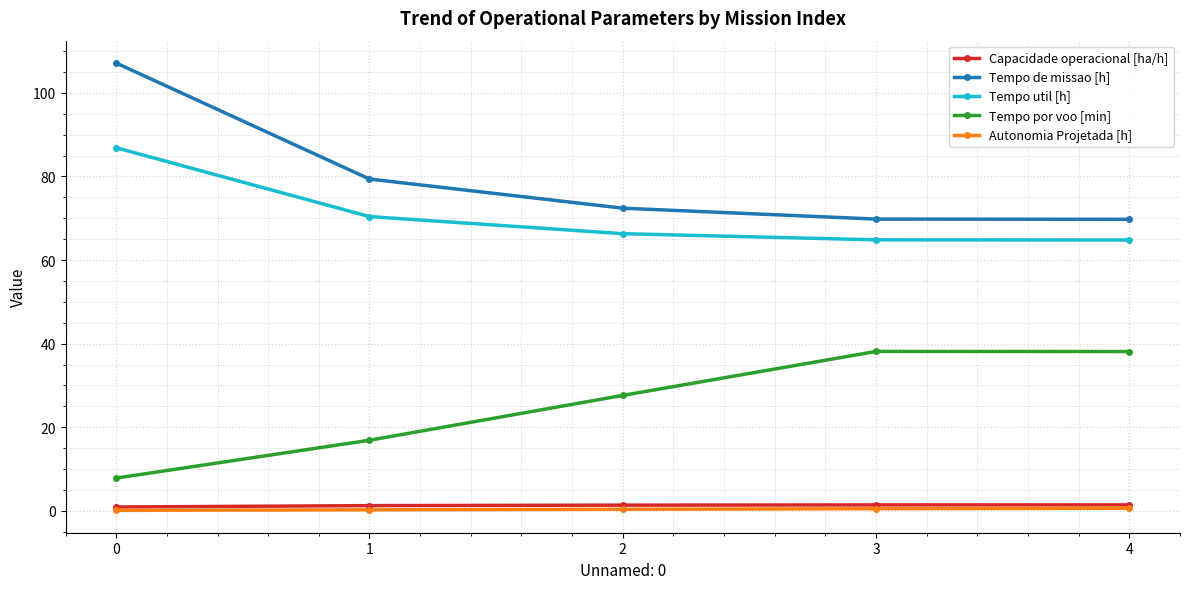

What value does the Tempo por voo [min] series have at 2?

27.6